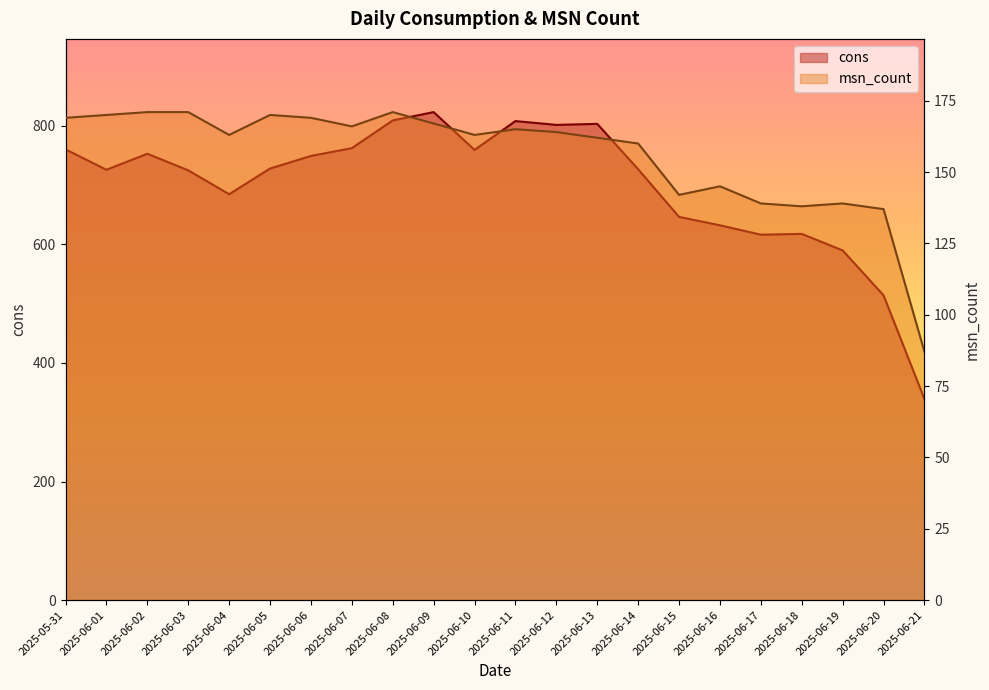

The value of msn_count at 2025-06-19 is 186.6. True or false?

False